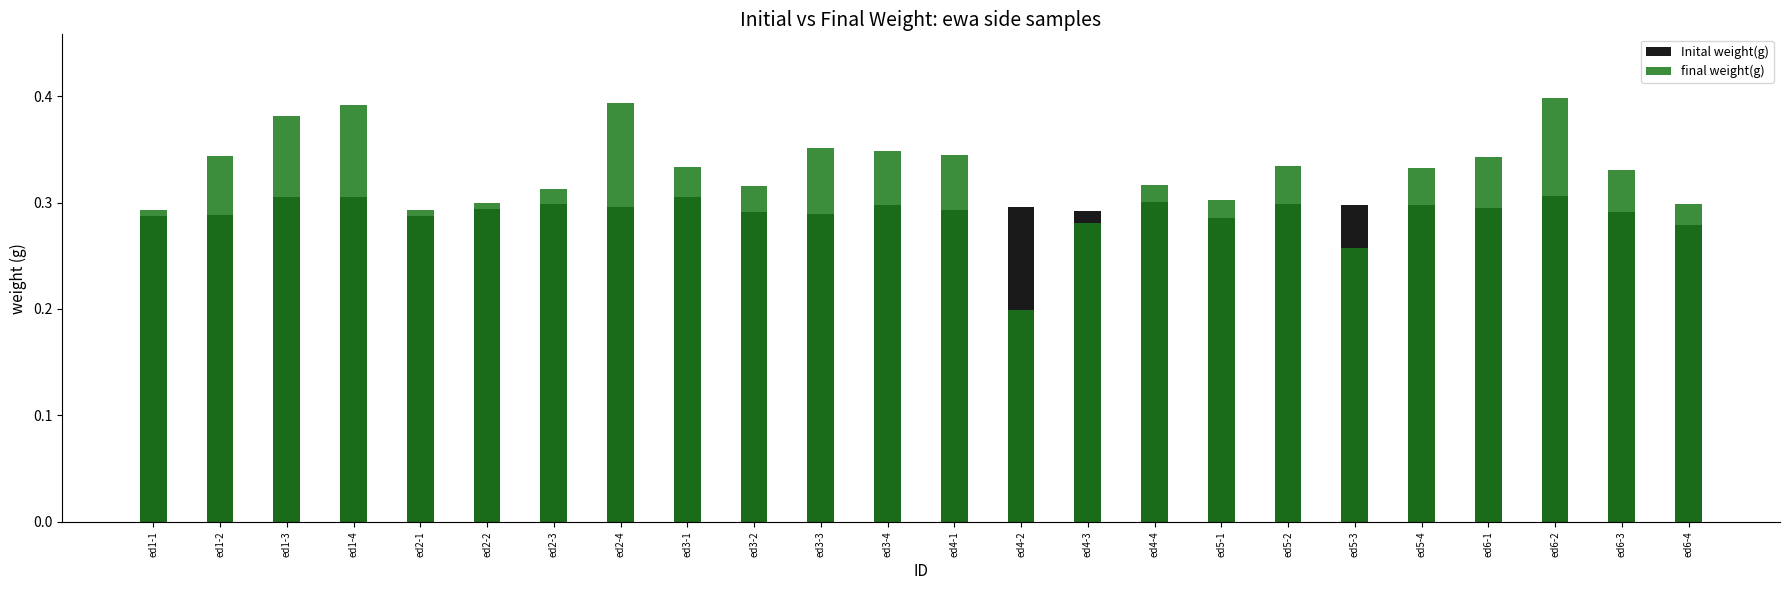

At which category is the sum across all series the highest?

ed6-2